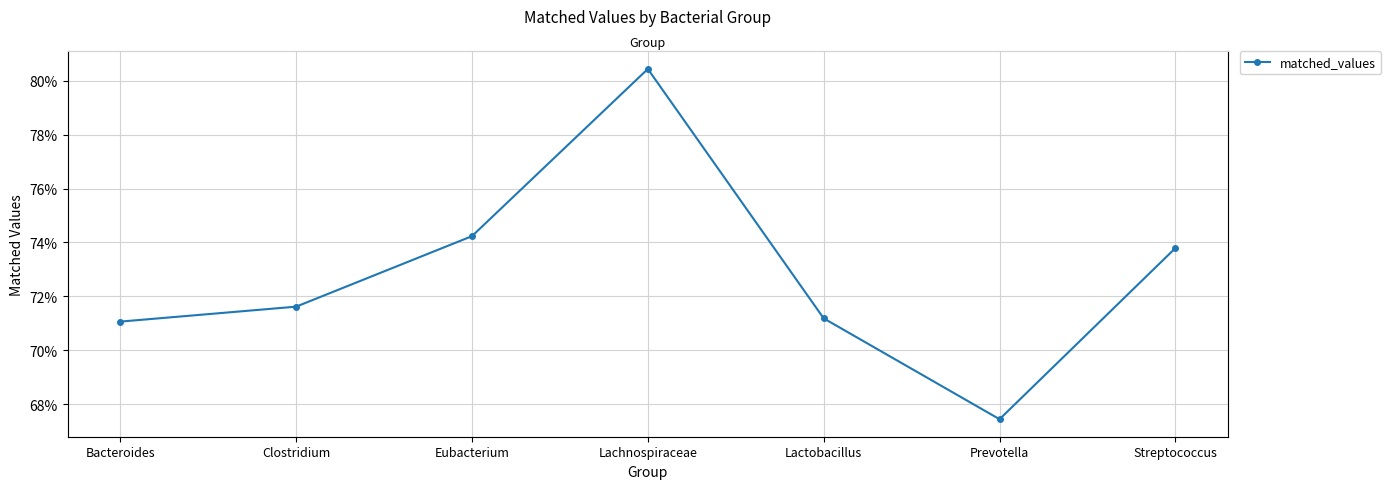

What is the difference between the maximum and minimum values?

0.1